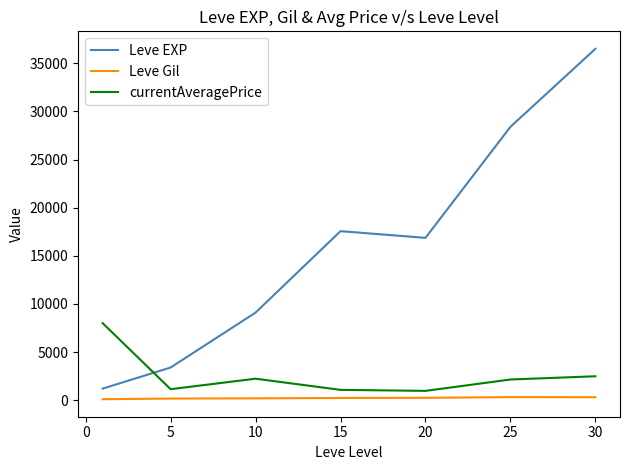

True or false: currentAveragePrice and Leve Gil intersect in this chart.

False